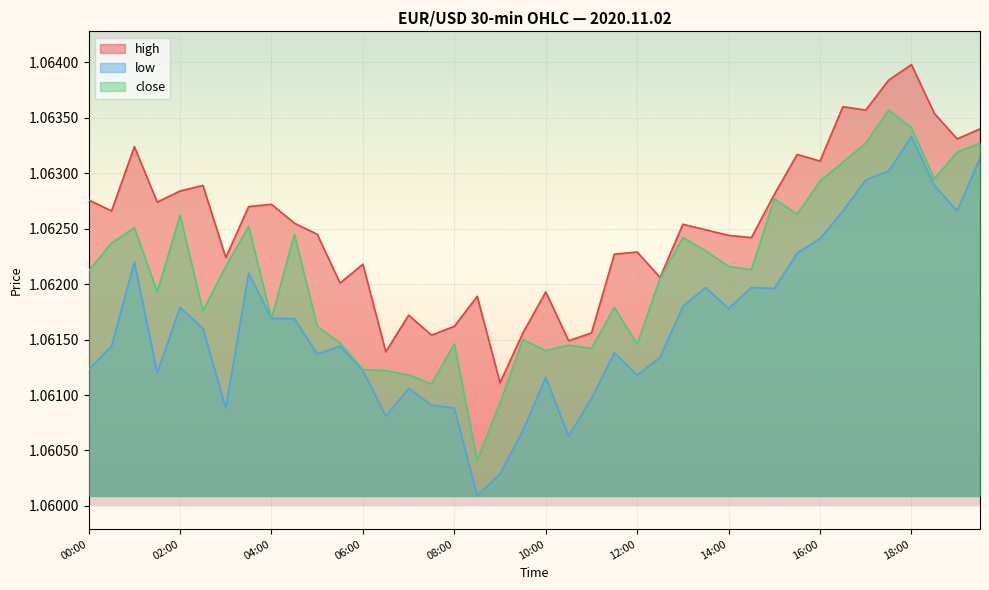

Which category has the lowest value in the high series?

09:00